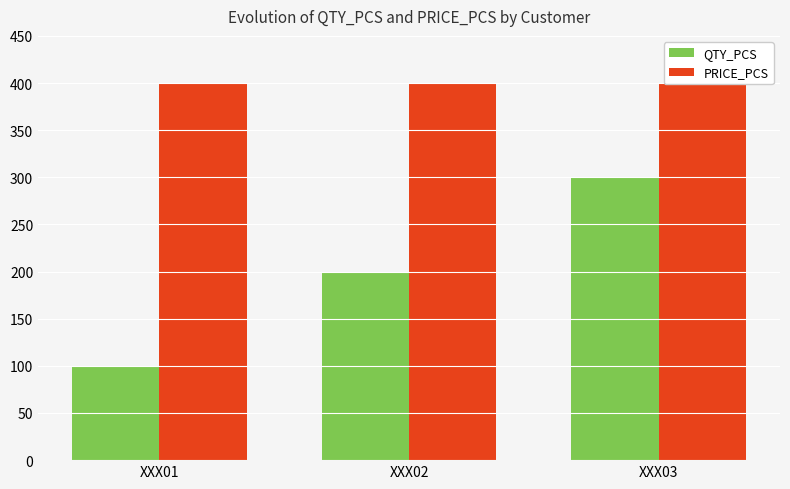

What is the minimum value shown in the chart?

100.0